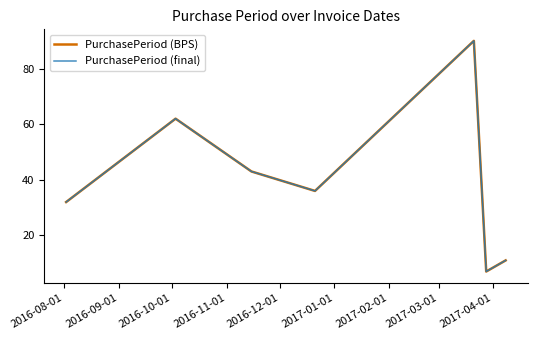

True or false: PurchasePeriod (BPS) and PurchasePeriod (final) cross at least once.

False